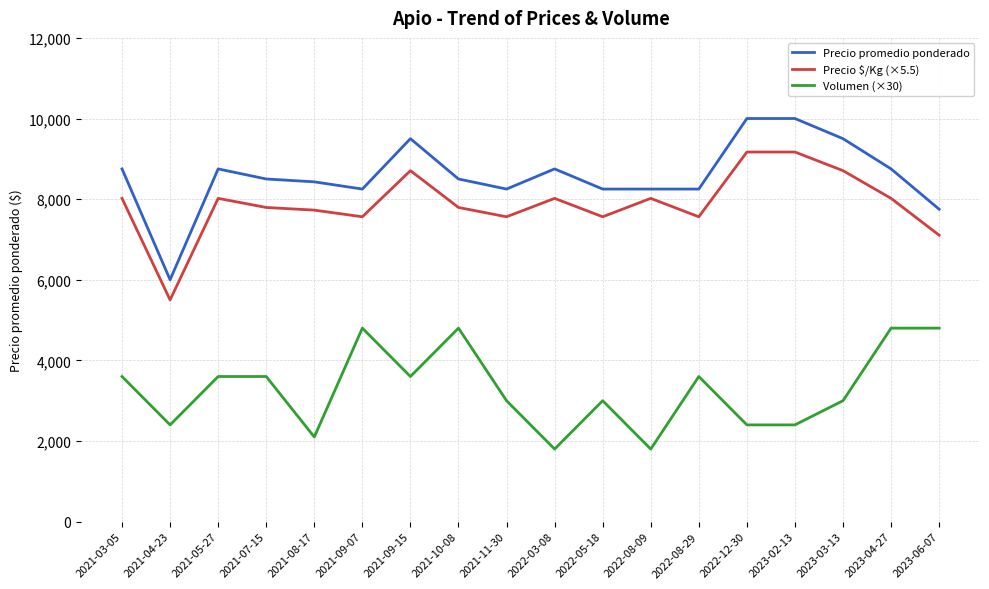

Rank the series at 2021-10-08 from lowest to highest value.

Volumen (×30), Precio $/Kg (×5.5), Precio promedio ponderado